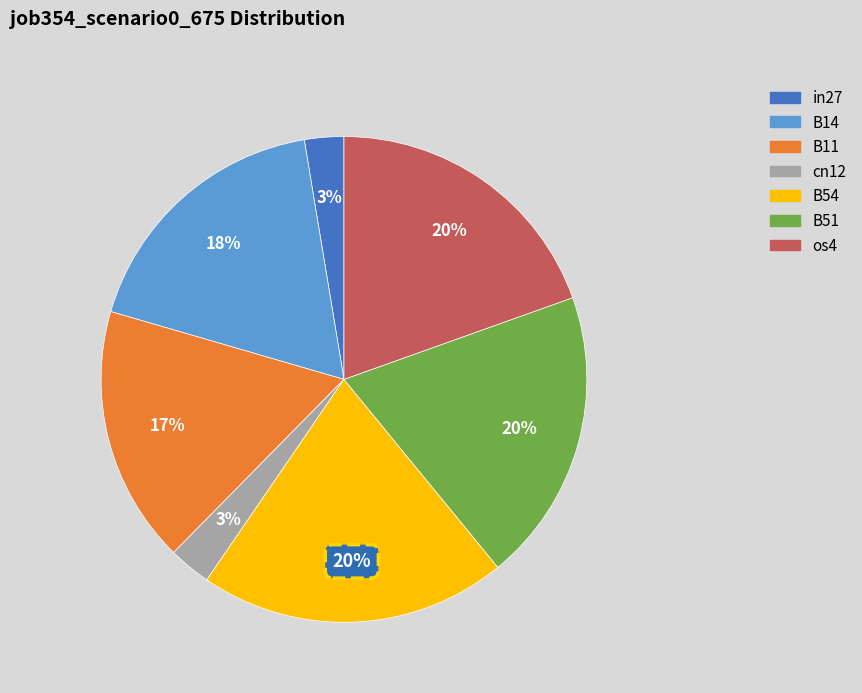

Combined, do os4 and B11 account for over 50%?

No